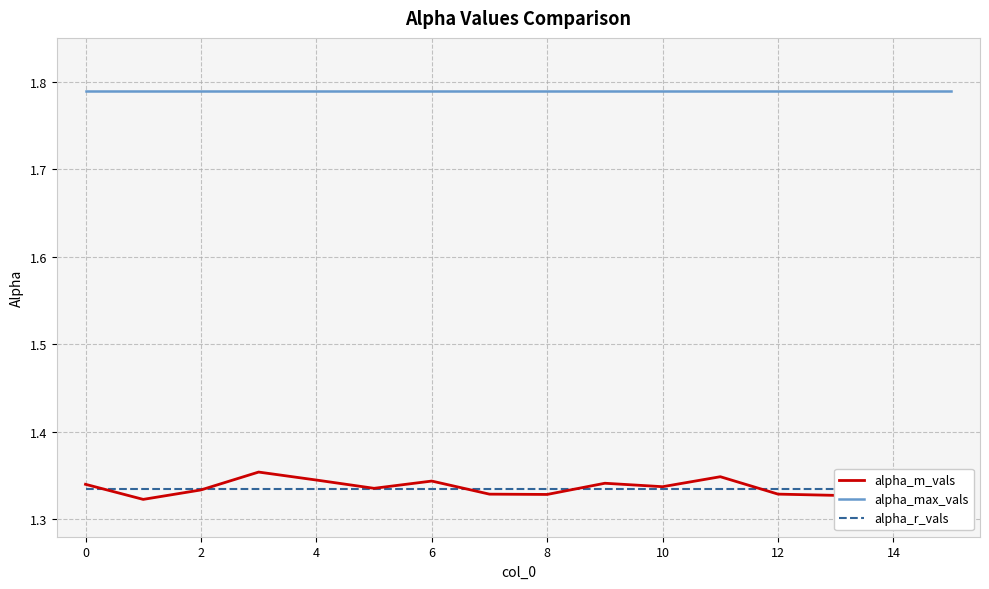

Reading right to left, transcribe all the data shown in this chart.

alpha_m_vals: 1.3	1.3	1.3	1.3	1.3	1.3	1.3	1.3	1.3	1.3	1.3	1.3	1.4	1.3	1.3	1.3
alpha_max_vals: 1.8	1.8	1.8	1.8	1.8	1.8	1.8	1.8	1.8	1.8	1.8	1.8	1.8	1.8	1.8	1.8
alpha_r_vals: 1.3	1.3	1.3	1.3	1.3	1.3	1.3	1.3	1.3	1.3	1.3	1.3	1.3	1.3	1.3	1.3